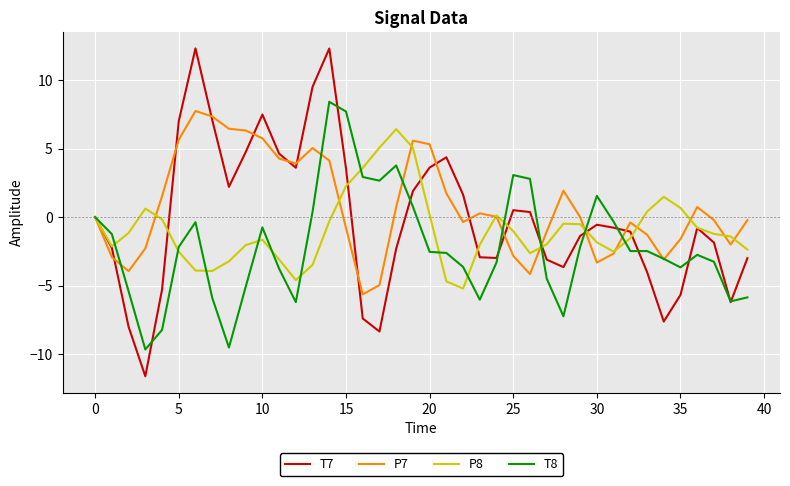

List the series in order of their overall mean, lowest first.

T8, P8, T7, P7